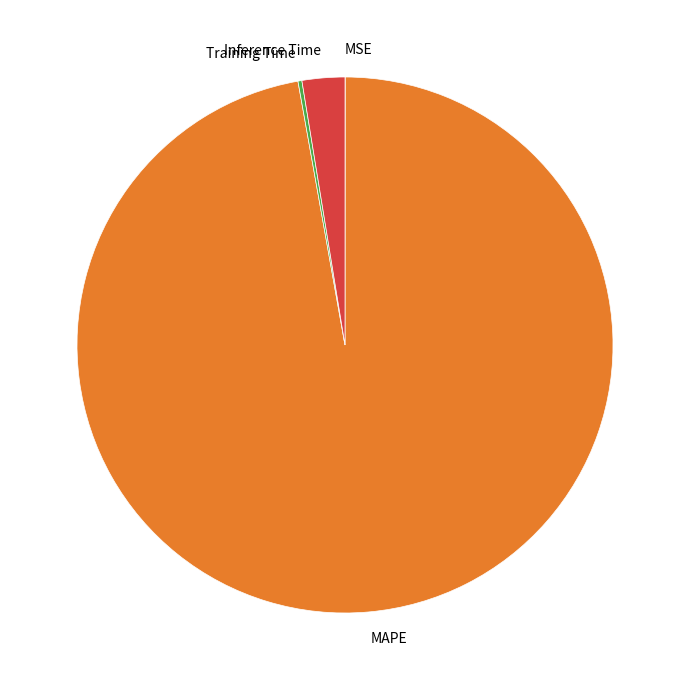

Which has a higher value, Inference Time or MAPE?

MAPE